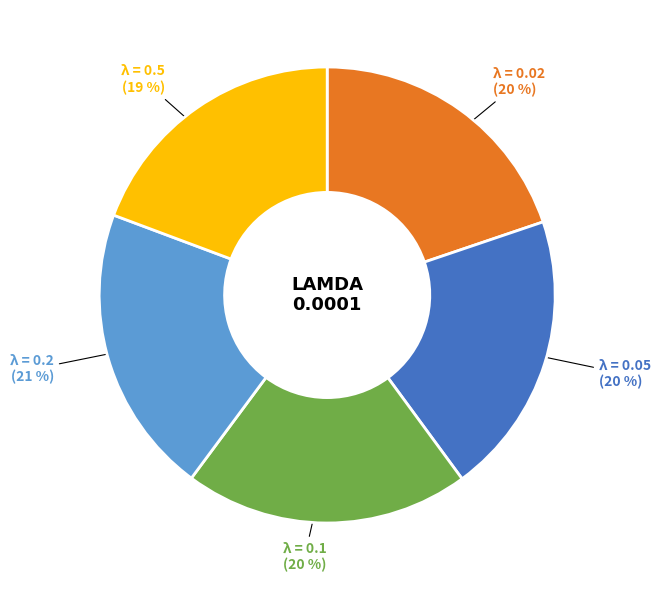

Does any single category account for the majority?

No